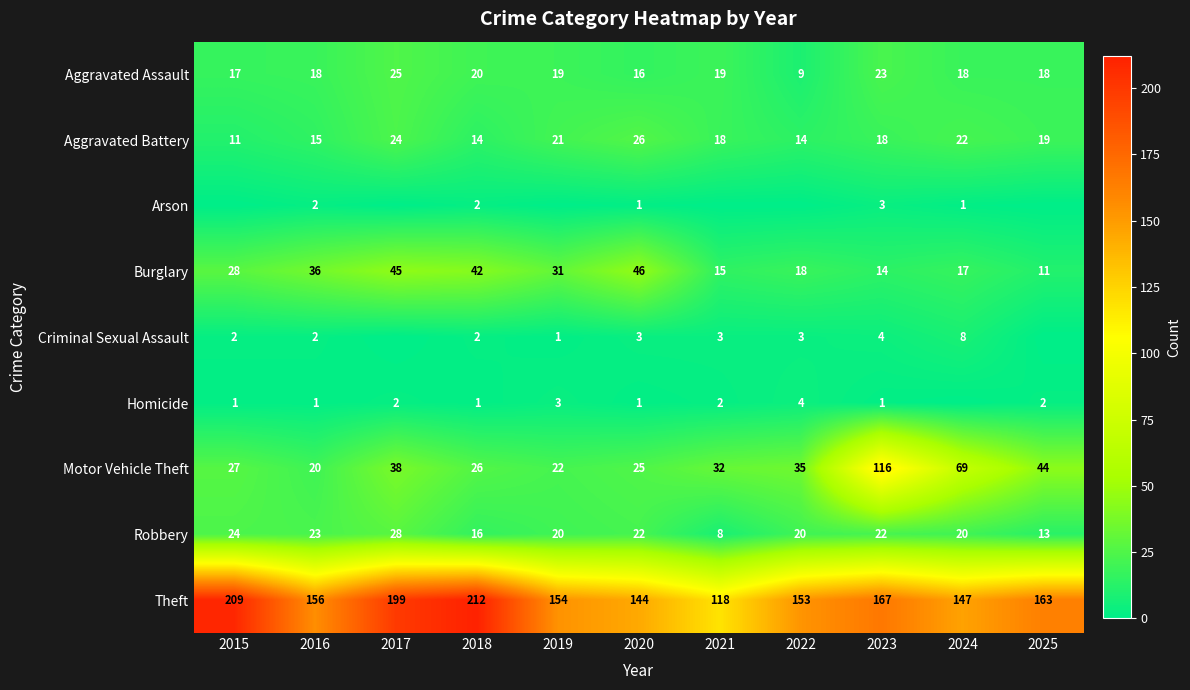

Where is Aggravated Assault nearest to the value 17?

2015